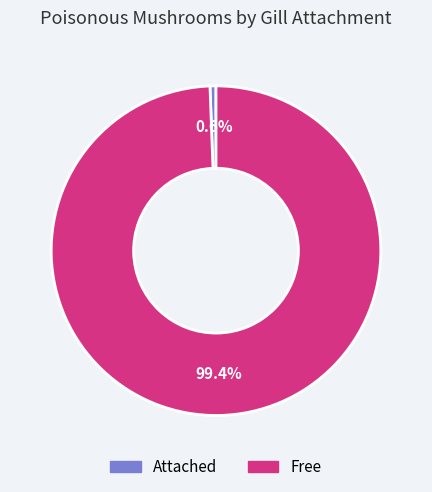

Is the sum of Attached and Free greater than half?

Yes